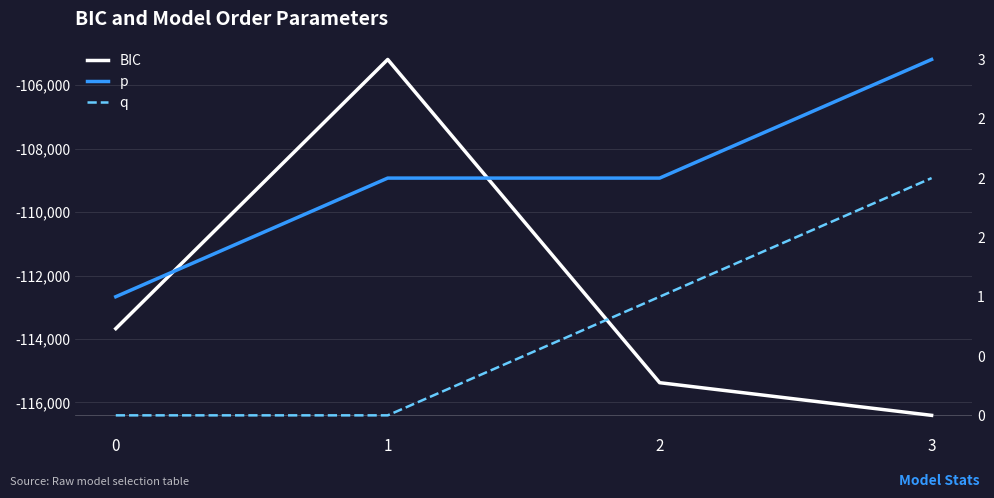

Is the value of p at 3 greater than the value of BIC at 1?

Yes